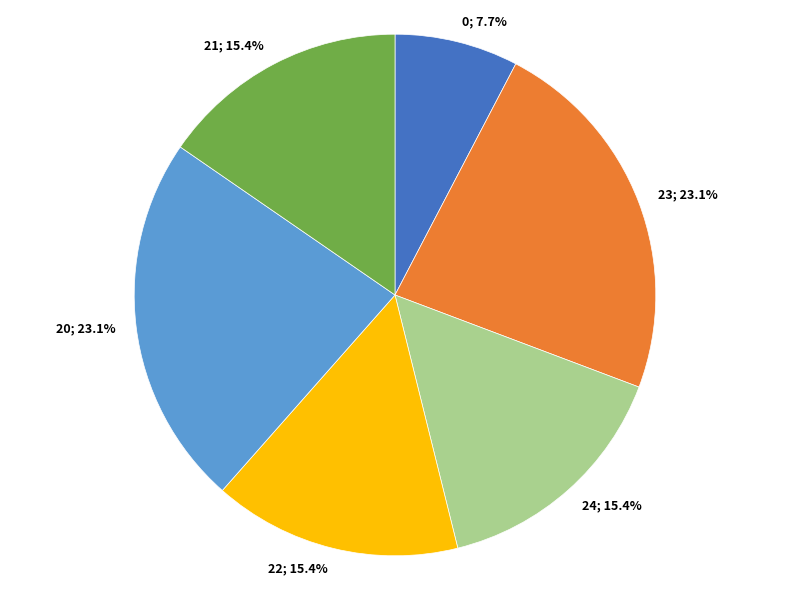

Is there any slice that represents more than half of the pie?

No